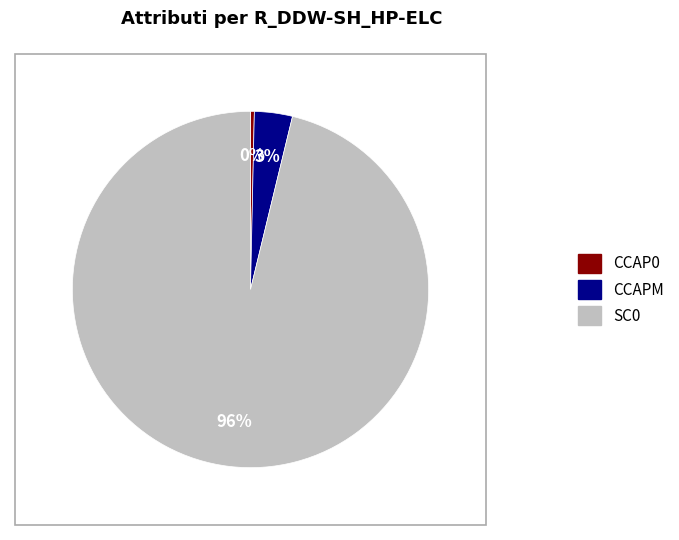

To the nearest percent, what is the average slice percentage?

33%